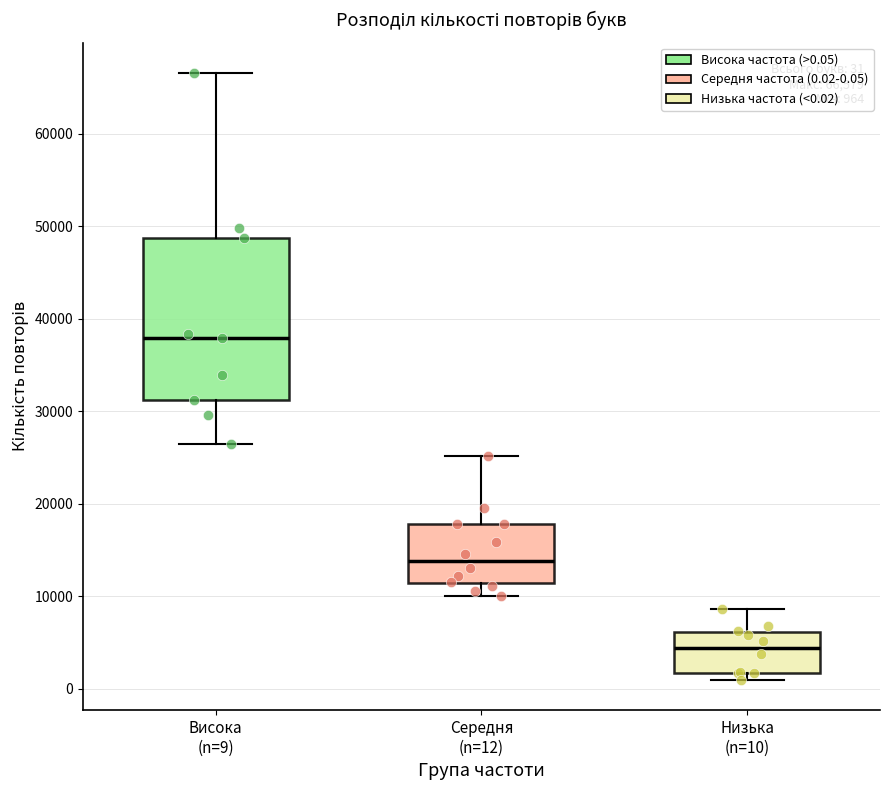

Which box has the lowest median line?

Низька (n=10)